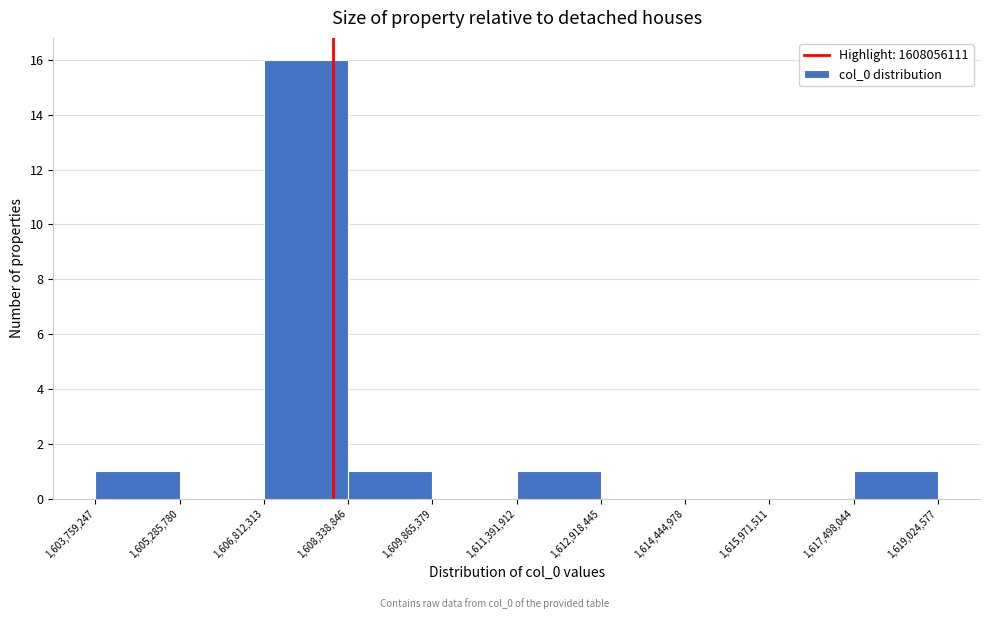

Reading left to right, list every bar in this chart as the range it spans on the x-axis followed by its height. The values are not printed on the chart, so give them approximately, as read against the axis.

1,603,759,247 to 1,605,285,780: 1
1,605,285,780 to 1,606,812,313: 0
1,606,812,313 to 1,608,338,846: 16
1,608,338,846 to 1,609,865,379: 1
1,609,865,379 to 1,611,391,912: 0
1,611,391,912 to 1,612,918,445: 1
1,612,918,445 to 1,614,444,978: 0
1,614,444,978 to 1,615,971,511: 0
1,615,971,511 to 1,617,498,044: 0
1,617,498,044 to 1,619,024,577: 1